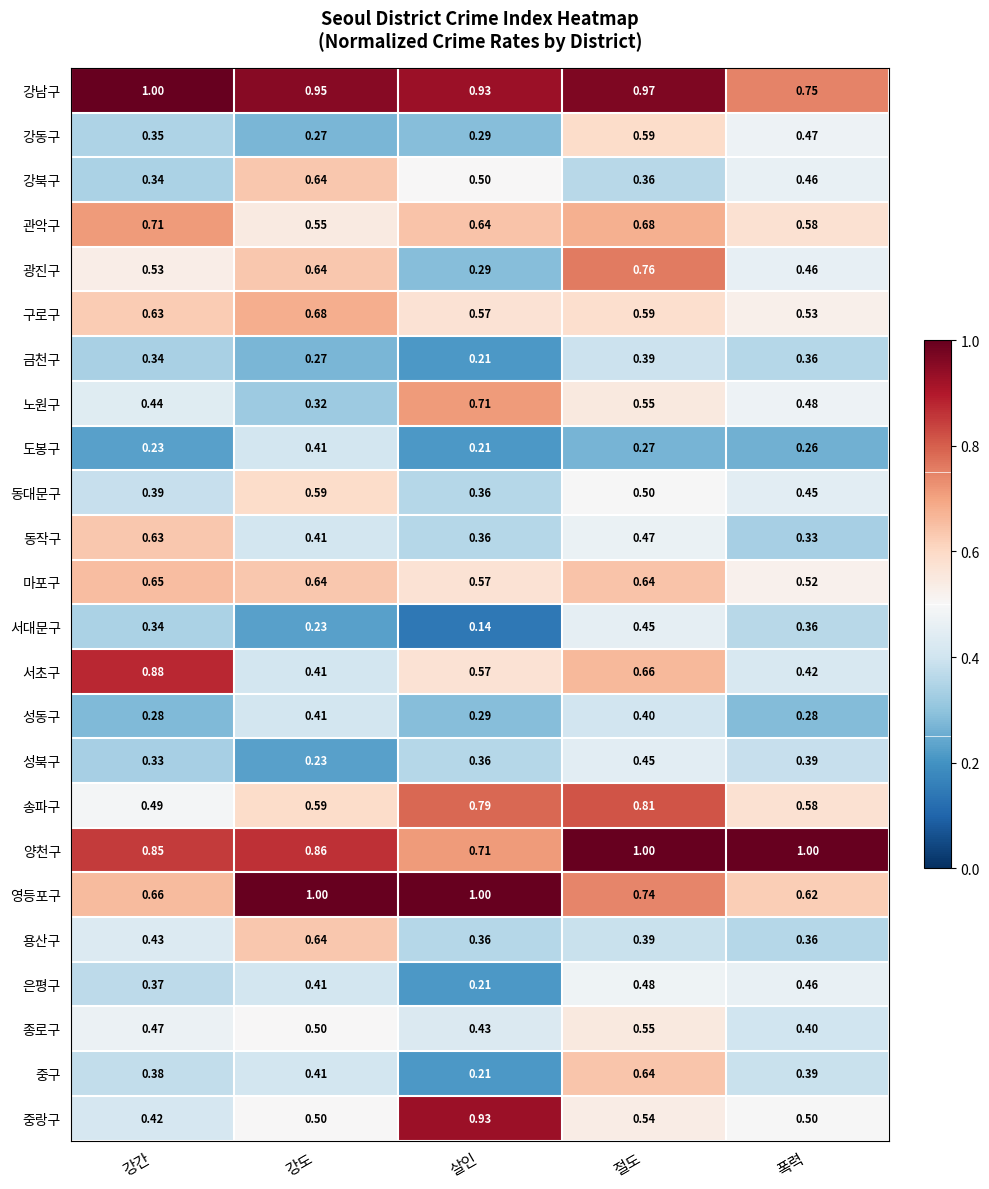

Which category has the lowest value across all series?

살인